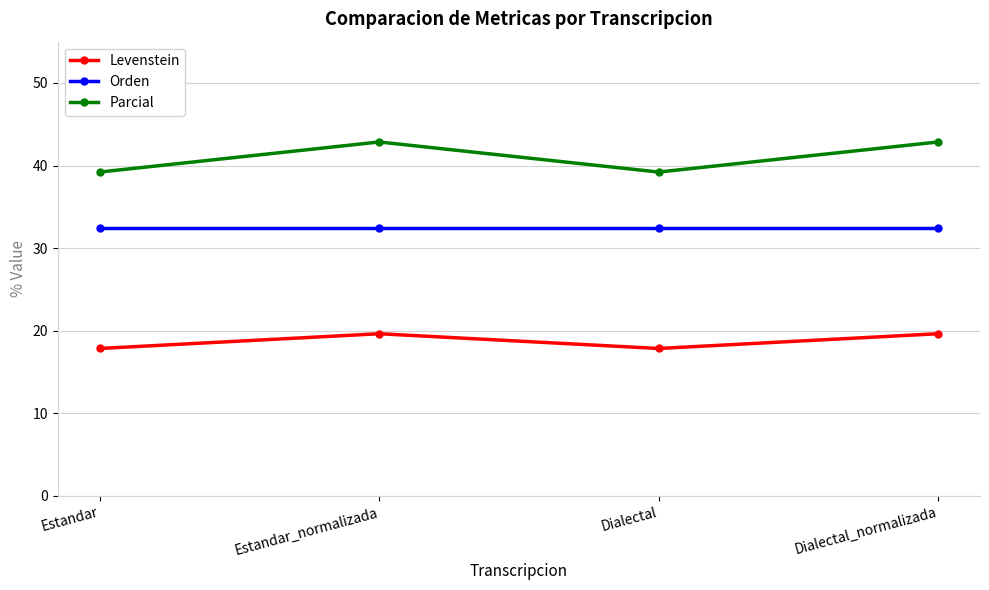

What is the lowest value of the Parcial series?

39.2